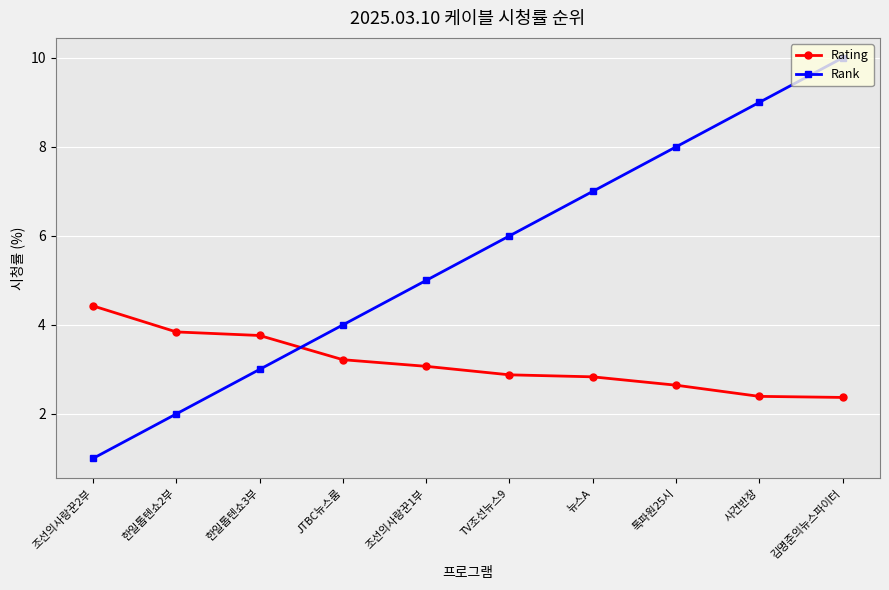

What is the average value of the Rank series?

5.5